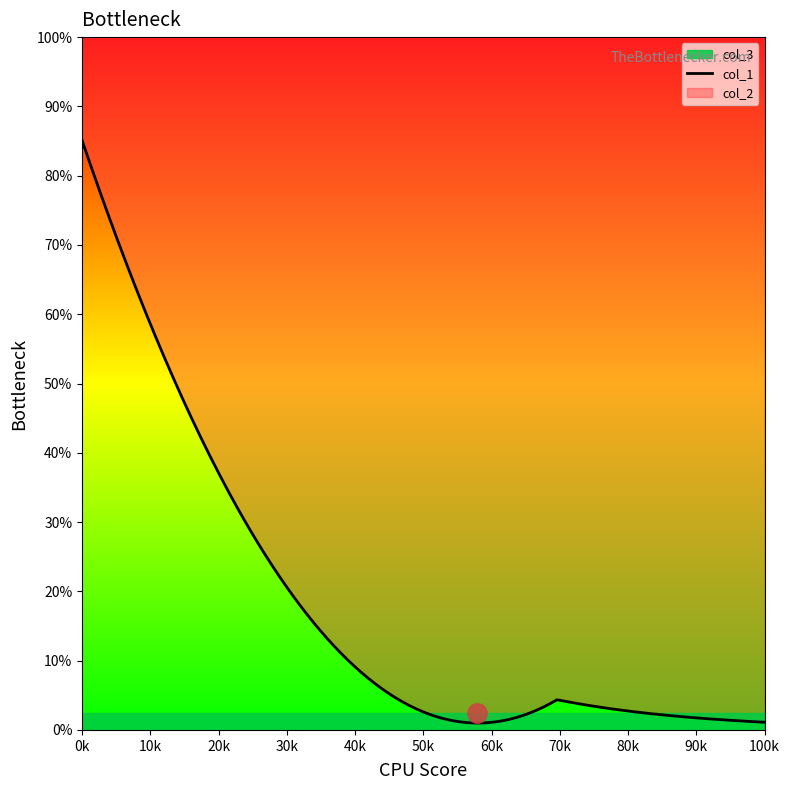

How many categories are shown in the chart?

40